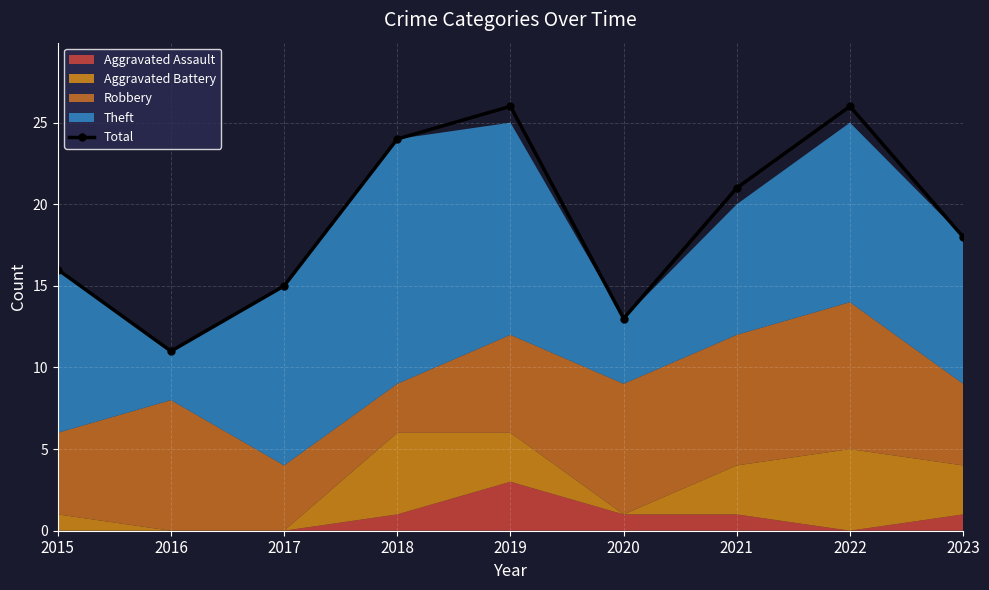

At which label does the data first exceed 18?

2018